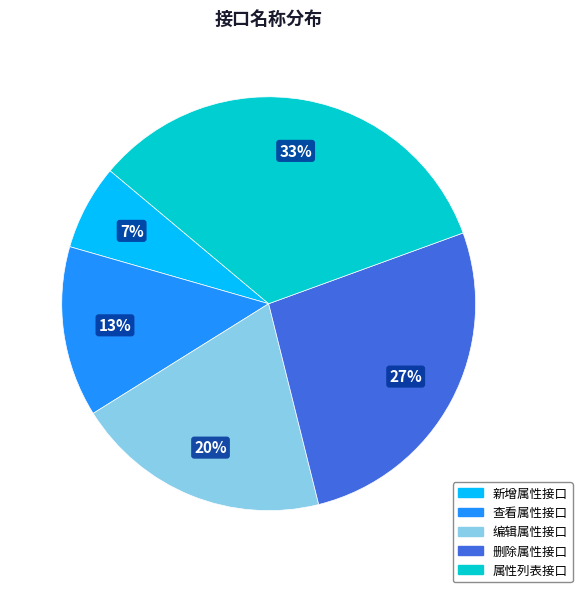

Is 删除属性接口 the majority of the pie?

No